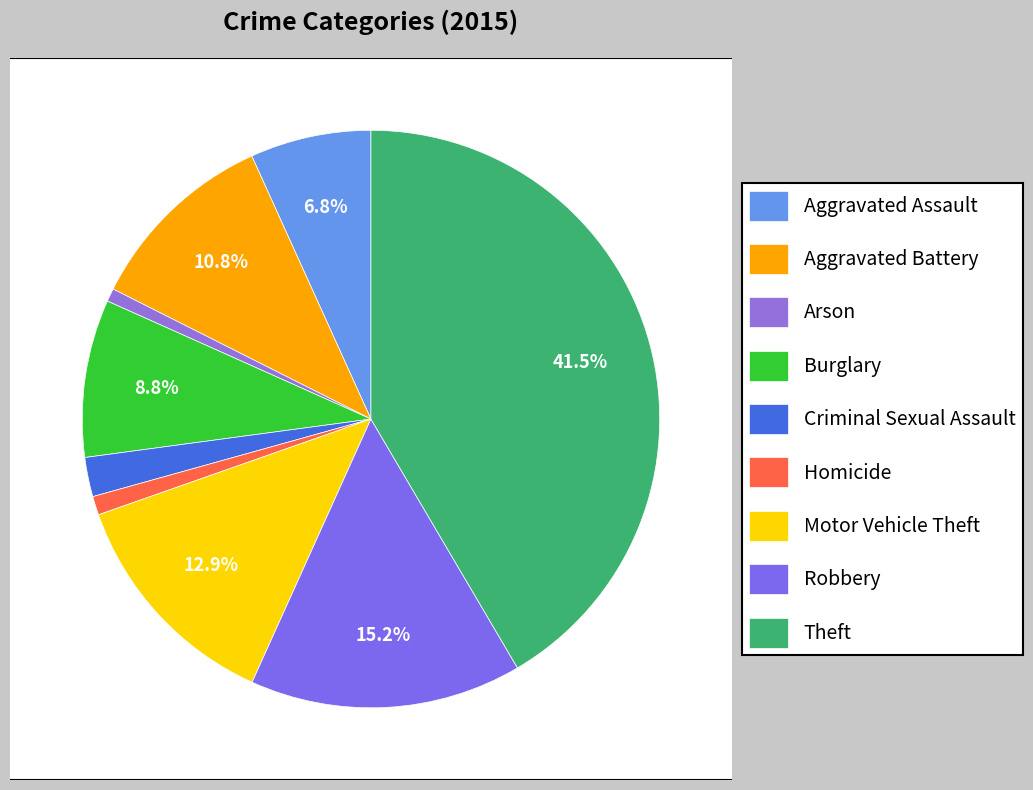

How many slices are in this pie chart?

9